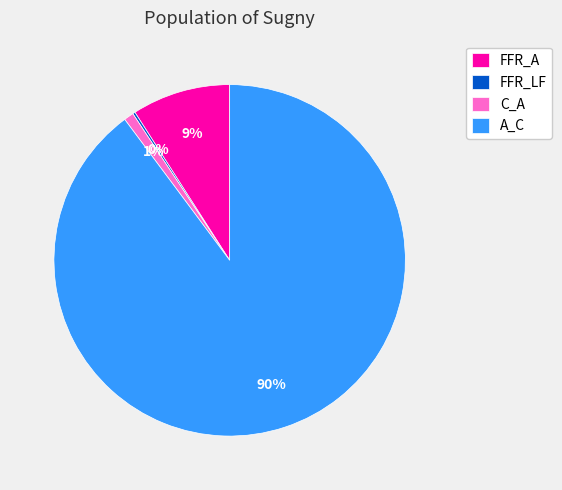

Which has a higher value, C_A or A_C?

A_C